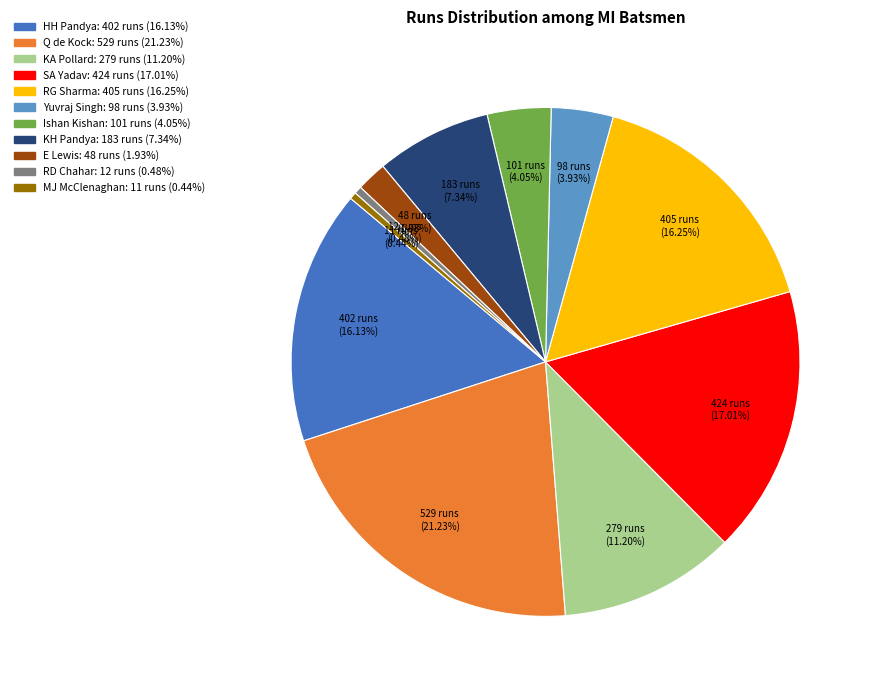

Is there any slice that represents more than half of the pie?

No